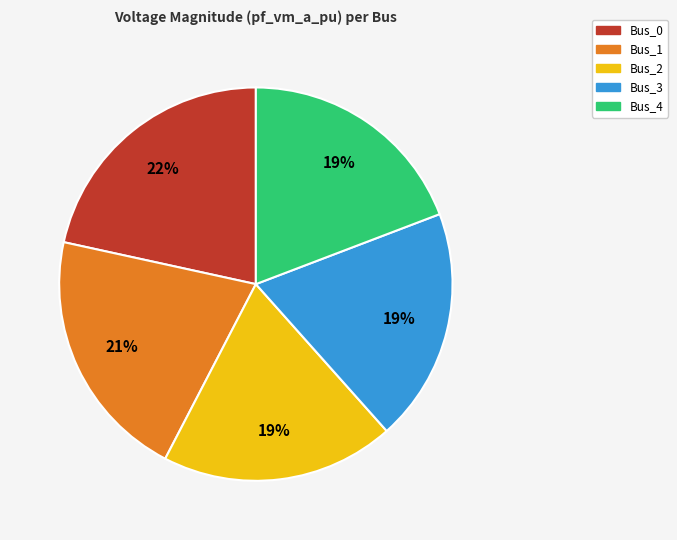

Is there any slice that represents more than half of the pie?

No